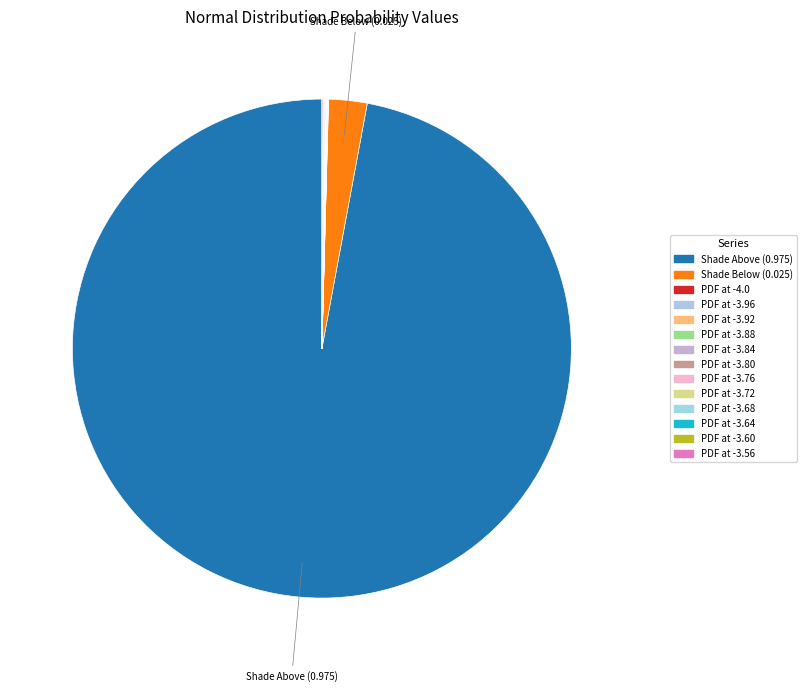

To the nearest percent, what is the average slice percentage?

7%